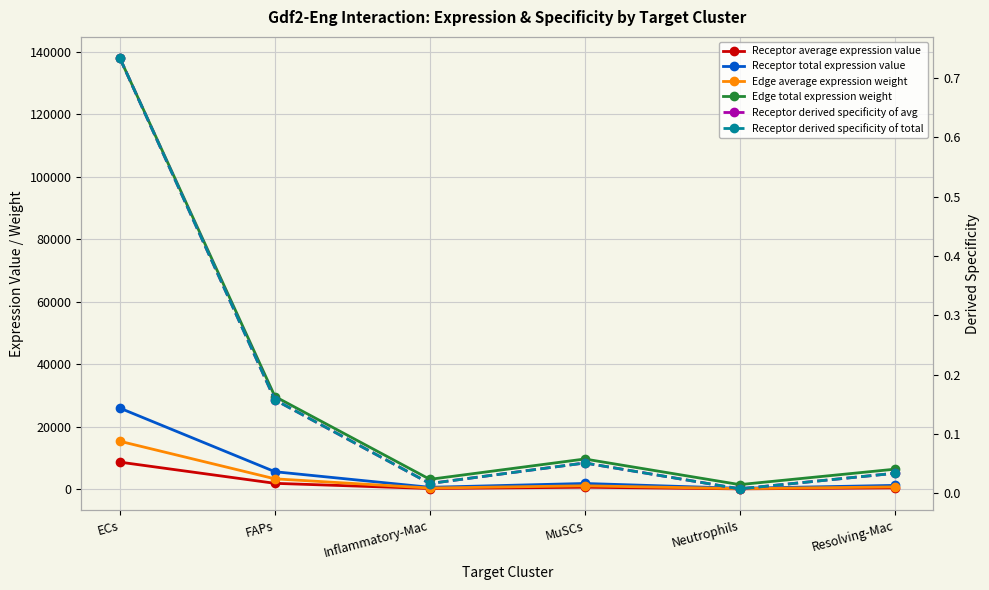

How many lines are shown in the chart?

6